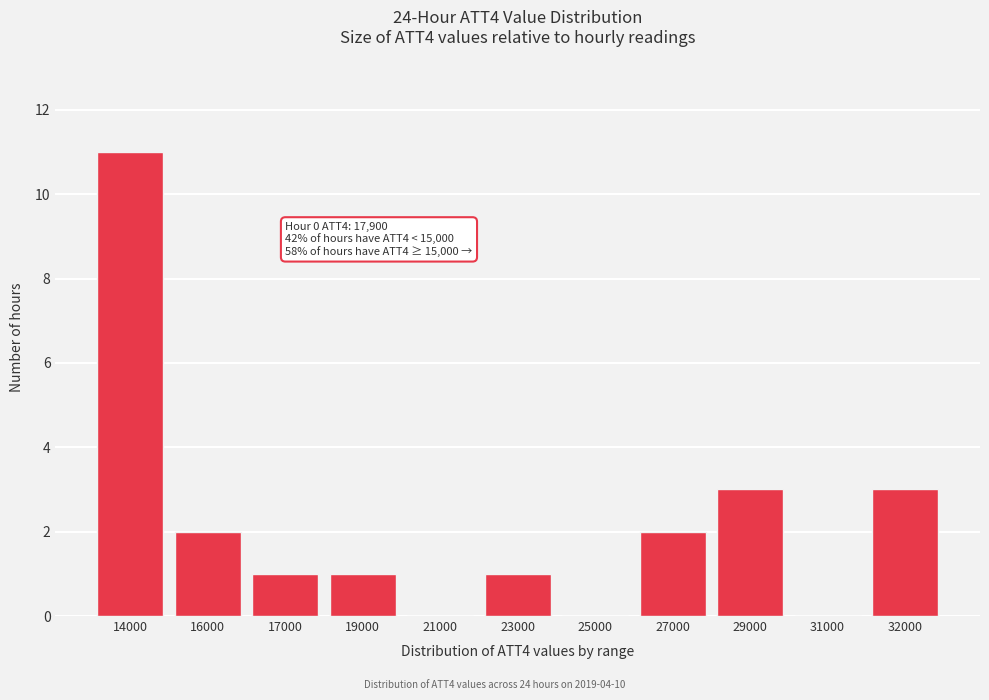

Reading left to right, list all the values displayed in this chart.

14000=11	16000=2	17000=1	19000=1	21000=0	23000=1	25000=0	27000=2	29000=3	31000=0	32000=3